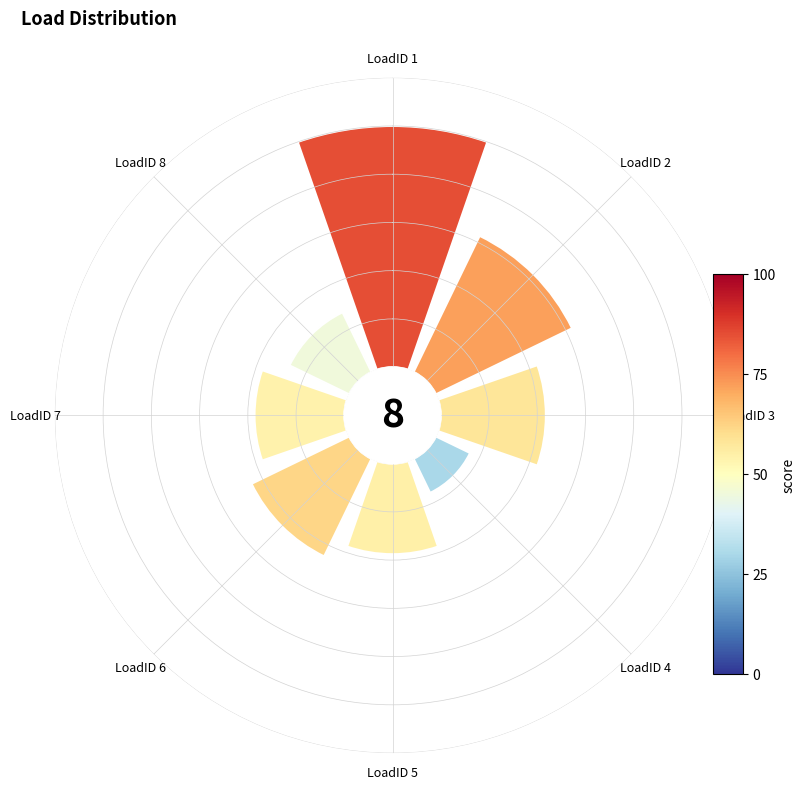

What is the smallest slice in the pie chart?

LoadID 4